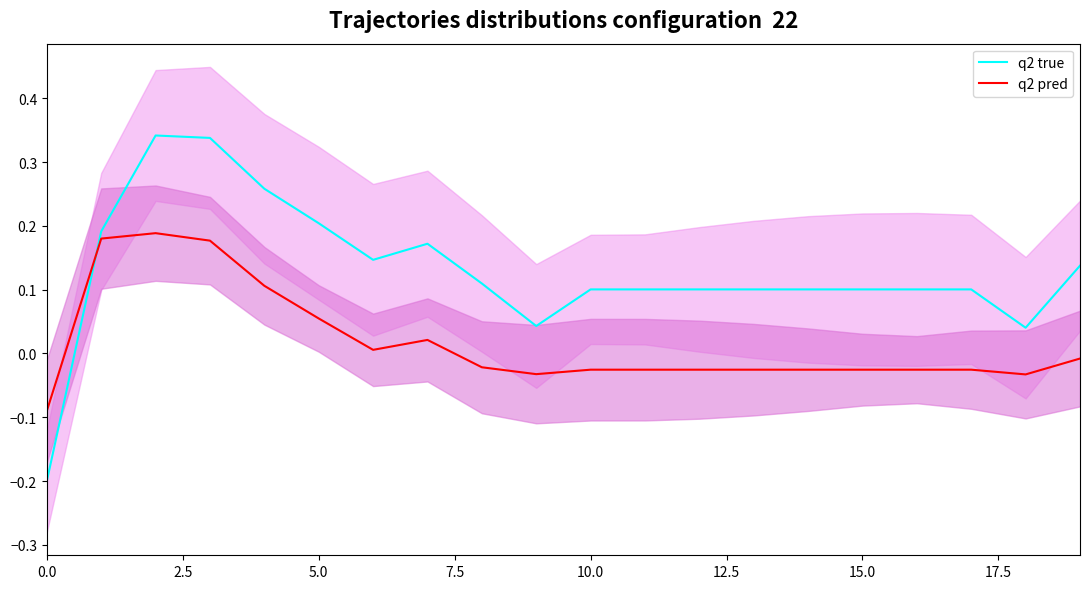

How many negative values does the q2 true series have?

1